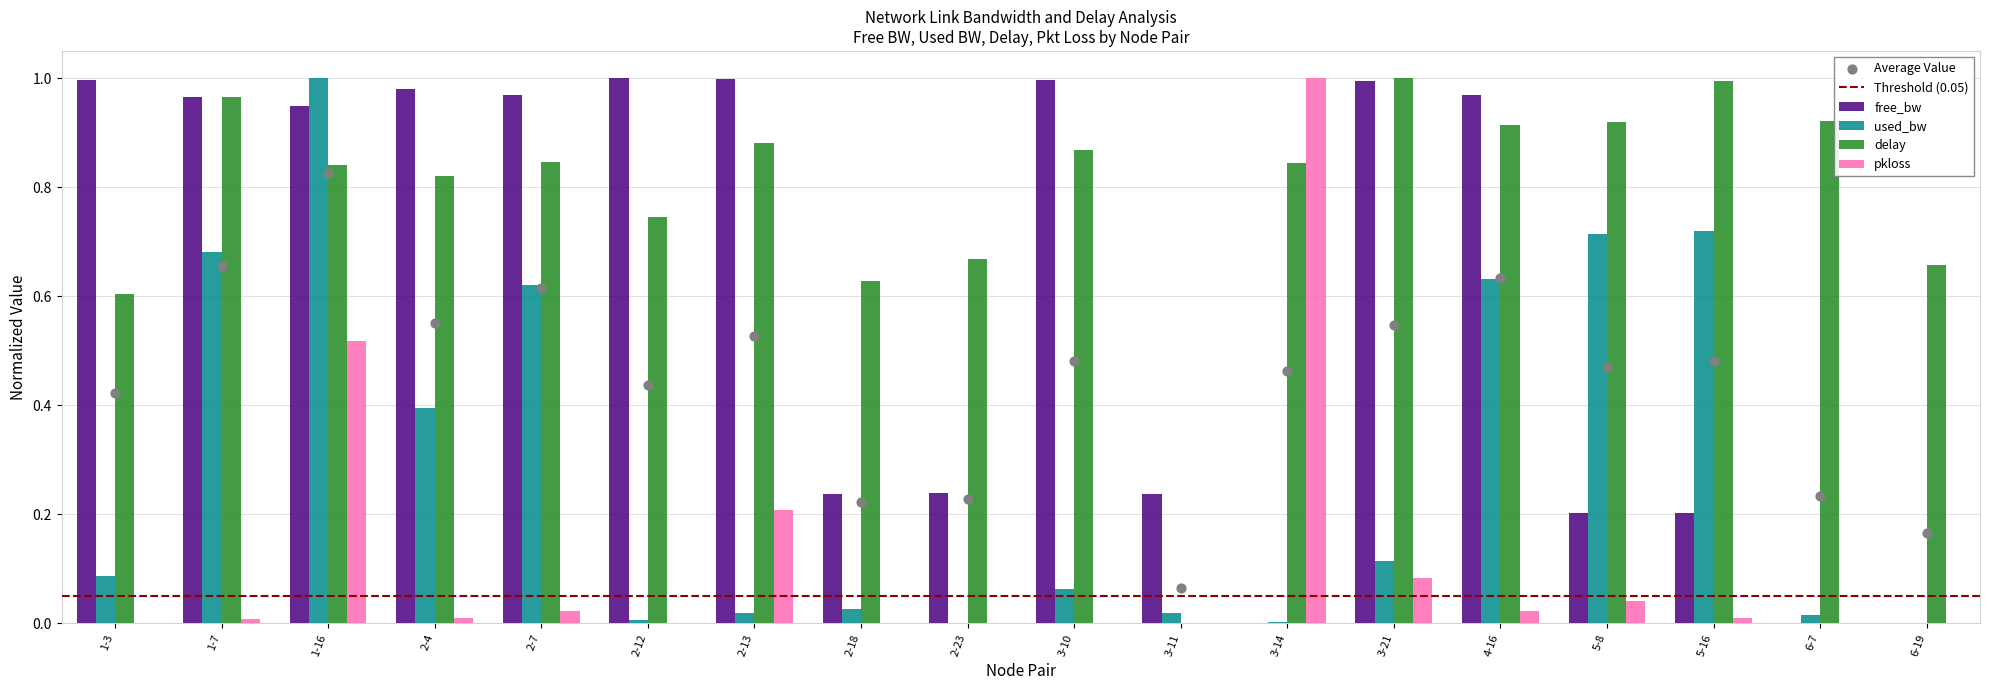

At which category is the sum across all series the highest?

1-16